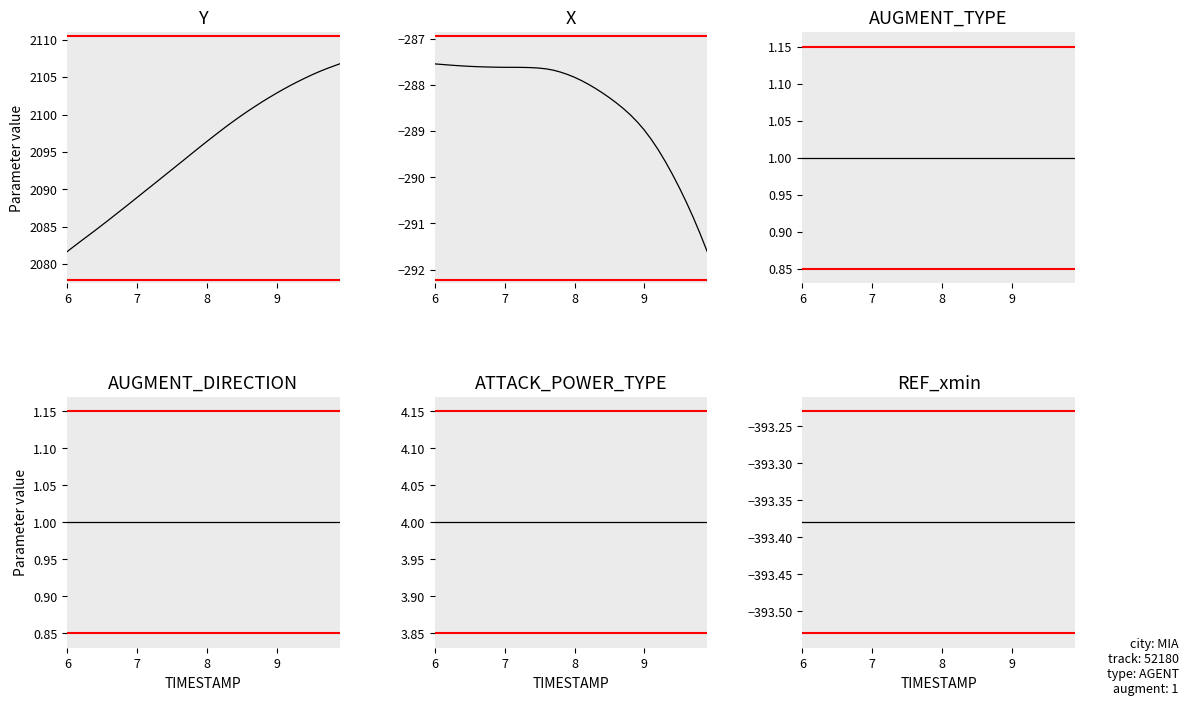

Reading left to right, what are all the values shown in this chart?

Y: 6.0=2081.7	6.1=2082.4	6.2=2083.1	6.3=2083.8	6.4=2084.5	6.5=2085.2	6.6=2085.9	6.7=2086.7	6.8=2087.4	6.9=2088.2	7.0=2088.9	7.1=2089.7	7.2=2090.4	7.3=2091.2	7.4=2091.9	7.5=2092.7	7.6=2093.4	7.7=2094.2	7.8=2094.9	7.9=2095.7	8.0=2096.4	8.1=2097.1	8.2=2097.8	8.3=2098.6	8.4=2099.2	8.5=2099.9	8.6=2100.5	8.7=2101.2	8.8=2101.8	8.9=2102.3	9.0=2102.9	9.1=2103.4	9.2=2103.9	9.3=2104.4	9.4=2104.8	9.5=2105.3	9.6=2105.7	9.7=2106.1	9.8=2106.4	9.9=2106.8
X: 6.0=-287.5	6.1=-287.6	6.2=-287.6	6.3=-287.6	6.4=-287.6	6.5=-287.6	6.6=-287.6	6.7=-287.6	6.8=-287.6	6.9=-287.6	7.0=-287.6	7.1=-287.6	7.2=-287.6	7.3=-287.6	7.4=-287.6	7.5=-287.6	7.6=-287.7	7.7=-287.7	7.8=-287.7	7.9=-287.8	8.0=-287.8	8.1=-287.9	8.2=-288.0	8.3=-288.1	8.4=-288.2	8.5=-288.3	8.6=-288.4	8.7=-288.5	8.8=-288.6	8.9=-288.8	9.0=-289.0	9.1=-289.2	9.2=-289.4	9.3=-289.7	9.4=-289.9	9.5=-290.2	9.6=-290.5	9.7=-290.9	9.8=-291.2	9.9=-291.6
AUGMENT_TYPE: 6.0=1.0	6.1=1.0	6.2=1.0	6.3=1.0	6.4=1.0	6.5=1.0	6.6=1.0	6.7=1.0	6.8=1.0	6.9=1.0	7.0=1.0	7.1=1.0	7.2=1.0	7.3=1.0	7.4=1.0	7.5=1.0	7.6=1.0	7.7=1.0	7.8=1.0	7.9=1.0	8.0=1.0	8.1=1.0	8.2=1.0	8.3=1.0	8.4=1.0	8.5=1.0	8.6=1.0	8.7=1.0	8.8=1.0	8.9=1.0	9.0=1.0	9.1=1.0	9.2=1.0	9.3=1.0	9.4=1.0	9.5=1.0	9.6=1.0	9.7=1.0	9.8=1.0	9.9=1.0
AUGMENT_DIRECTION: 6.0=1.0	6.1=1.0	6.2=1.0	6.3=1.0	6.4=1.0	6.5=1.0	6.6=1.0	6.7=1.0	6.8=1.0	6.9=1.0	7.0=1.0	7.1=1.0	7.2=1.0	7.3=1.0	7.4=1.0	7.5=1.0	7.6=1.0	7.7=1.0	7.8=1.0	7.9=1.0	8.0=1.0	8.1=1.0	8.2=1.0	8.3=1.0	8.4=1.0	8.5=1.0	8.6=1.0	8.7=1.0	8.8=1.0	8.9=1.0	9.0=1.0	9.1=1.0	9.2=1.0	9.3=1.0	9.4=1.0	9.5=1.0	9.6=1.0	9.7=1.0	9.8=1.0	9.9=1.0
ATTACK_POWER_TYPE: 6.0=4.0	6.1=4.0	6.2=4.0	6.3=4.0	6.4=4.0	6.5=4.0	6.6=4.0	6.7=4.0	6.8=4.0	6.9=4.0	7.0=4.0	7.1=4.0	7.2=4.0	7.3=4.0	7.4=4.0	7.5=4.0	7.6=4.0	7.7=4.0	7.8=4.0	7.9=4.0	8.0=4.0	8.1=4.0	8.2=4.0	8.3=4.0	8.4=4.0	8.5=4.0	8.6=4.0	8.7=4.0	8.8=4.0	8.9=4.0	9.0=4.0	9.1=4.0	9.2=4.0	9.3=4.0	9.4=4.0	9.5=4.0	9.6=4.0	9.7=4.0	9.8=4.0	9.9=4.0
REF_xmin: 6.0=-393.4	6.1=-393.4	6.2=-393.4	6.3=-393.4	6.4=-393.4	6.5=-393.4	6.6=-393.4	6.7=-393.4	6.8=-393.4	6.9=-393.4	7.0=-393.4	7.1=-393.4	7.2=-393.4	7.3=-393.4	7.4=-393.4	7.5=-393.4	7.6=-393.4	7.7=-393.4	7.8=-393.4	7.9=-393.4	8.0=-393.4	8.1=-393.4	8.2=-393.4	8.3=-393.4	8.4=-393.4	8.5=-393.4	8.6=-393.4	8.7=-393.4	8.8=-393.4	8.9=-393.4	9.0=-393.4	9.1=-393.4	9.2=-393.4	9.3=-393.4	9.4=-393.4	9.5=-393.4	9.6=-393.4	9.7=-393.4	9.8=-393.4	9.9=-393.4